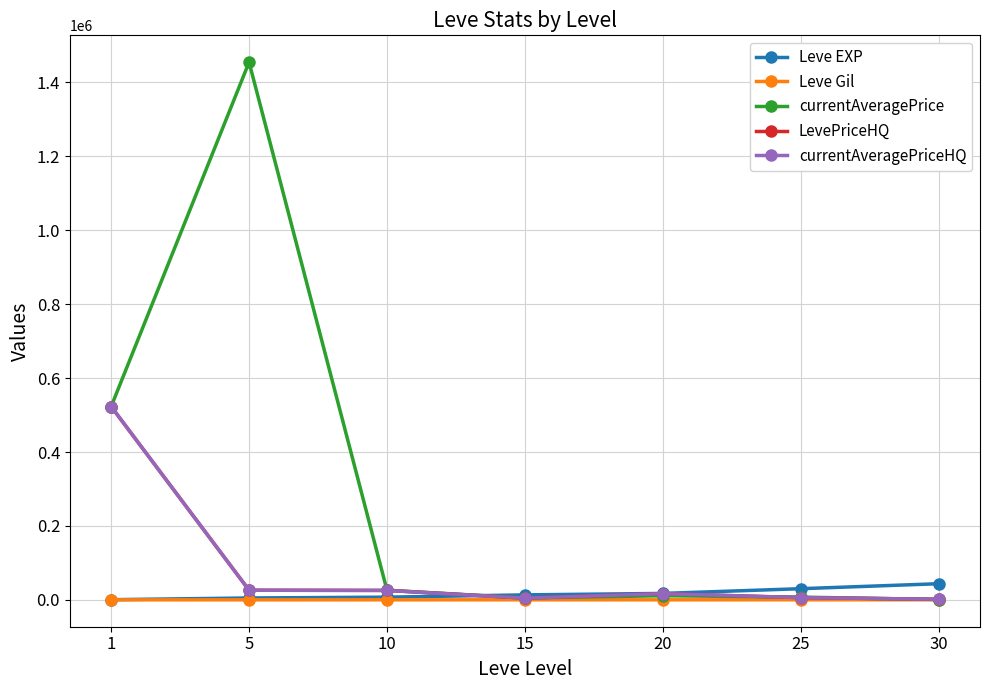

Reading right to left, what are all the values shown in this chart?

Leve EXP: 43730.0	30270.0	17486.7	13510.0	7400.0	5140.0	520.0
Leve Gil: 361.0	297.3	214.2	249.7	170.7	156.3	112.3
currentAveragePrice: 948.7	7451.0	11220.3	5143.4	26239.0	1454723.4	523028.4
LevePriceHQ: 1623.2	6166.7	16760.8	4790.7	25609.4	26144.9	523184.0
currentAveragePriceHQ: 1623.2	6166.7	16760.8	4790.7	25609.4	26144.9	523184.0